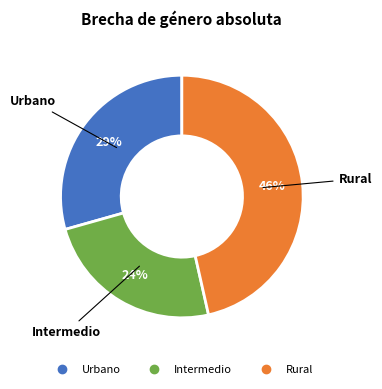

To the nearest percent, what is the average slice percentage?

33%